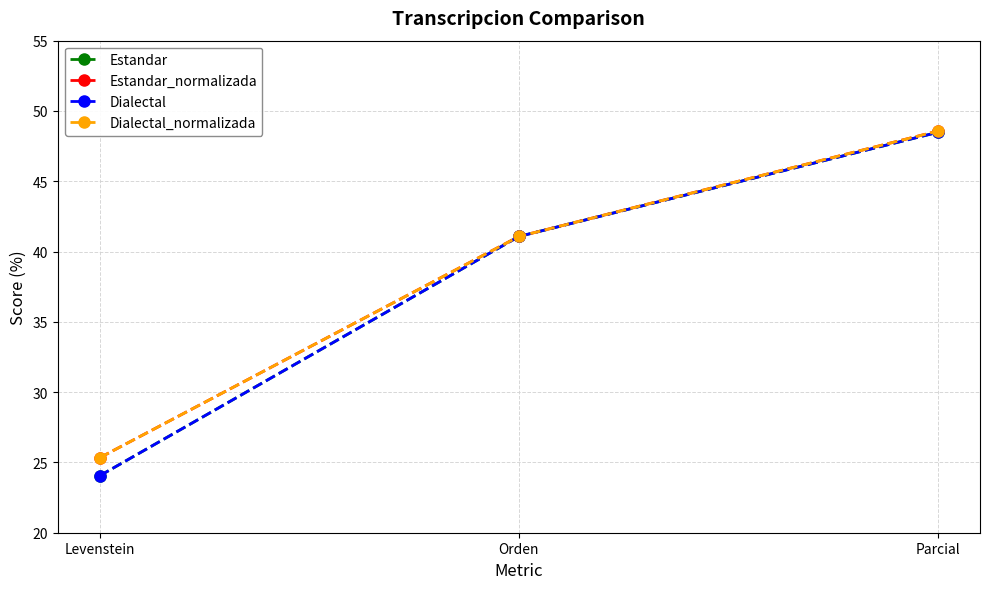

Does the chart display data point markers on the line(s)?

Yes